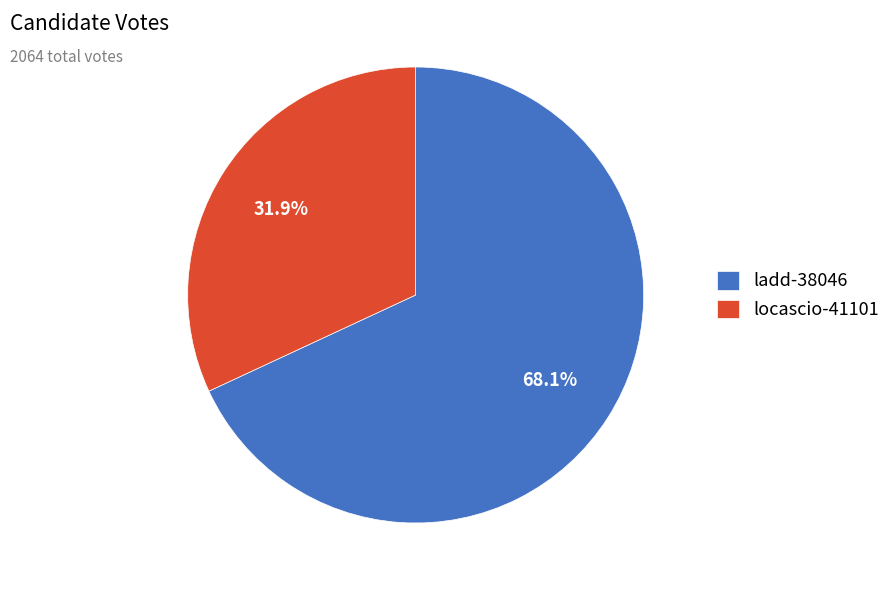

Which category has the smallest portion of the pie?

locascio-41101